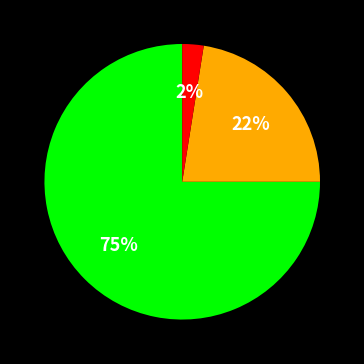

To the nearest percent, what is the average slice percentage?

33%